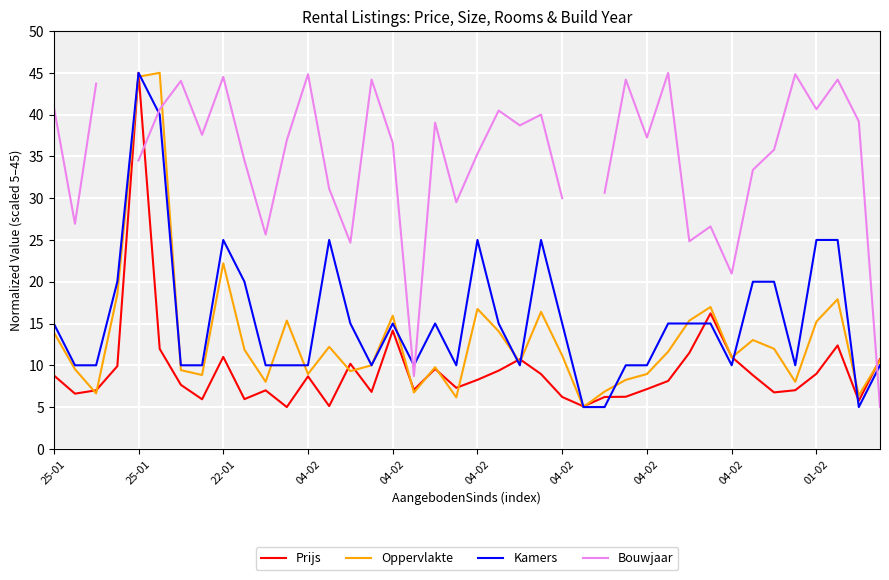

Is the value of Prijs at 31 greater than the value of Kamers at 04-02?

No